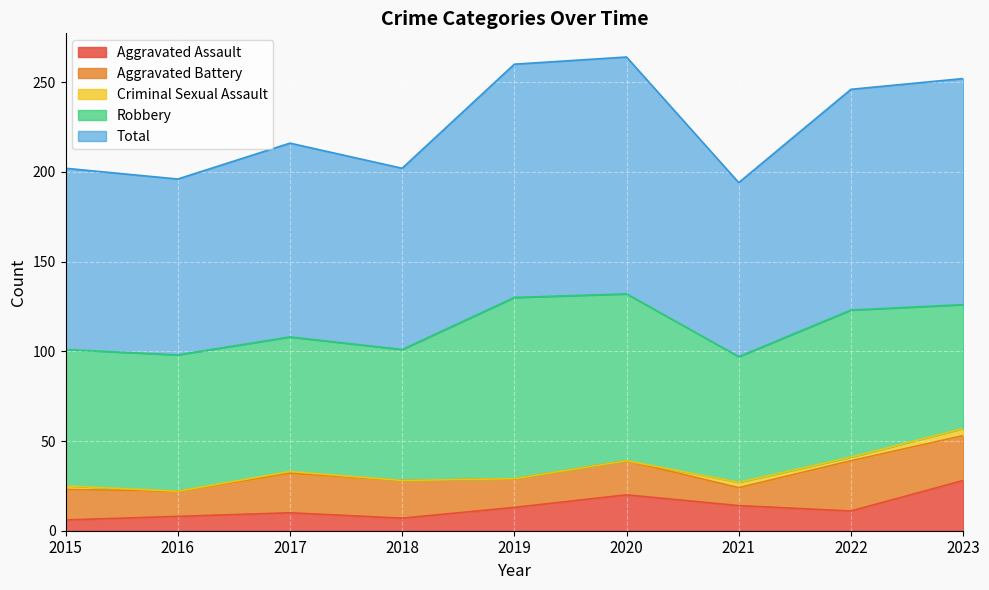

The Aggravated Battery series shows 7 at 2023. True or false?

False